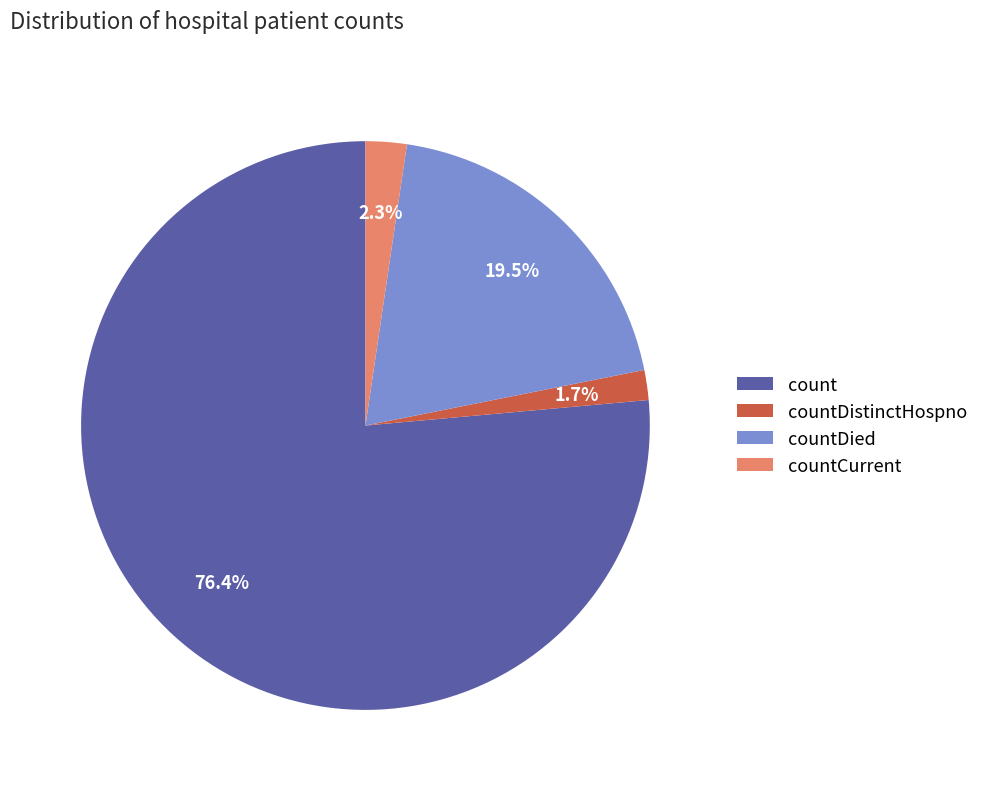

True or false: countDied accounts for 30% of the total.

False